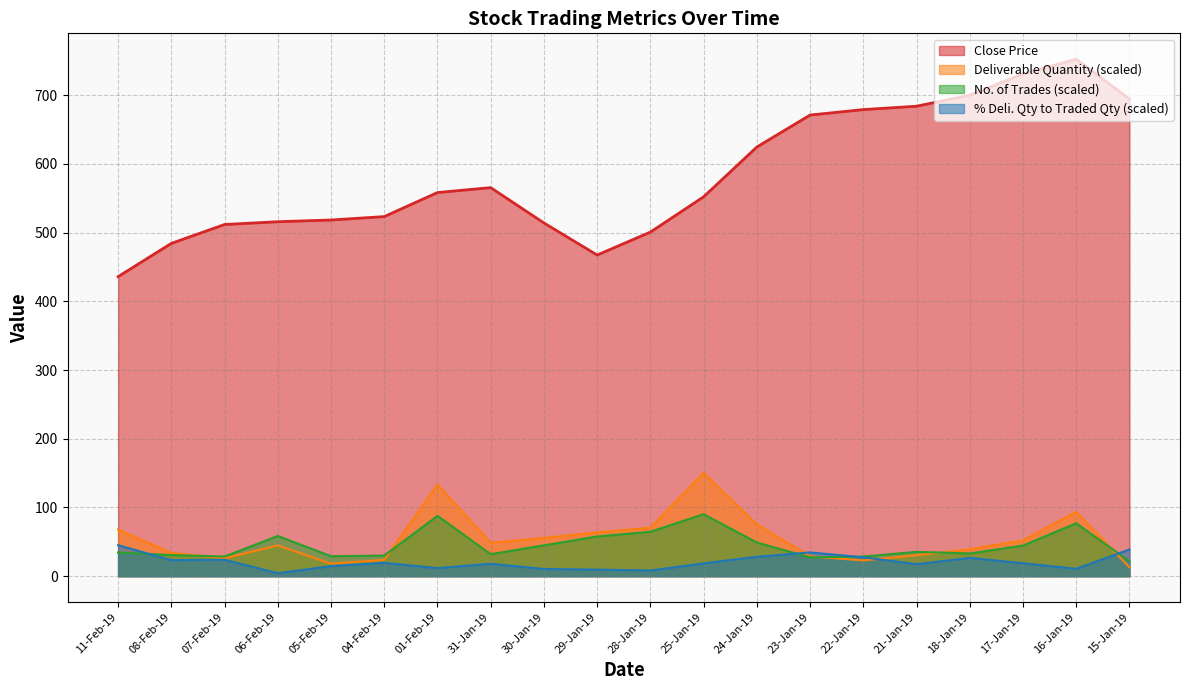

At which label is Close Price closest to 594?

31-Jan-19